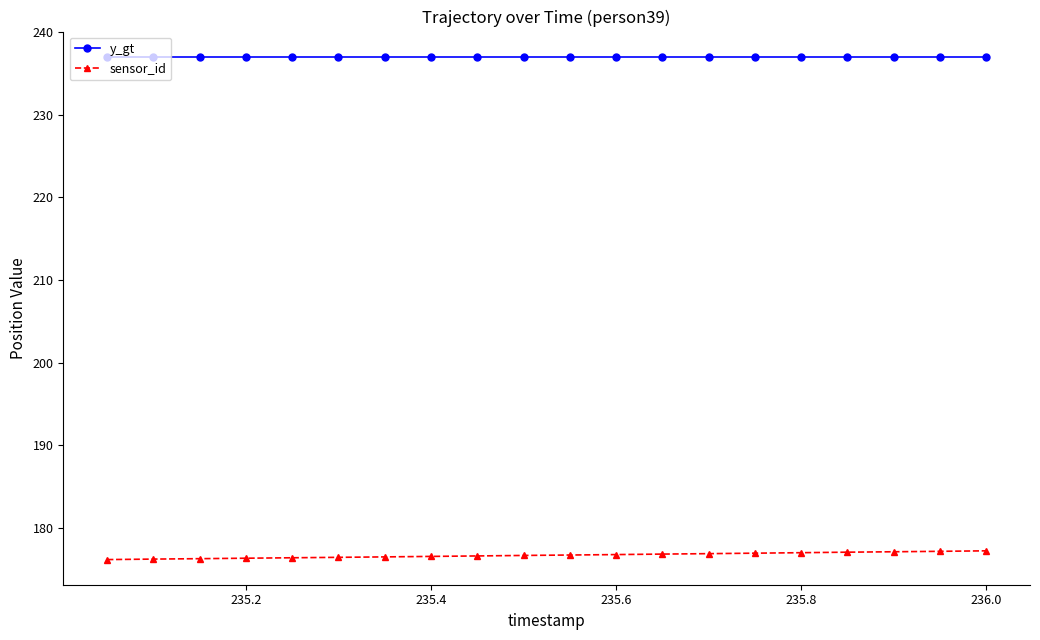

What is the value of the sensor_id point at the 4th from the left?

176.3